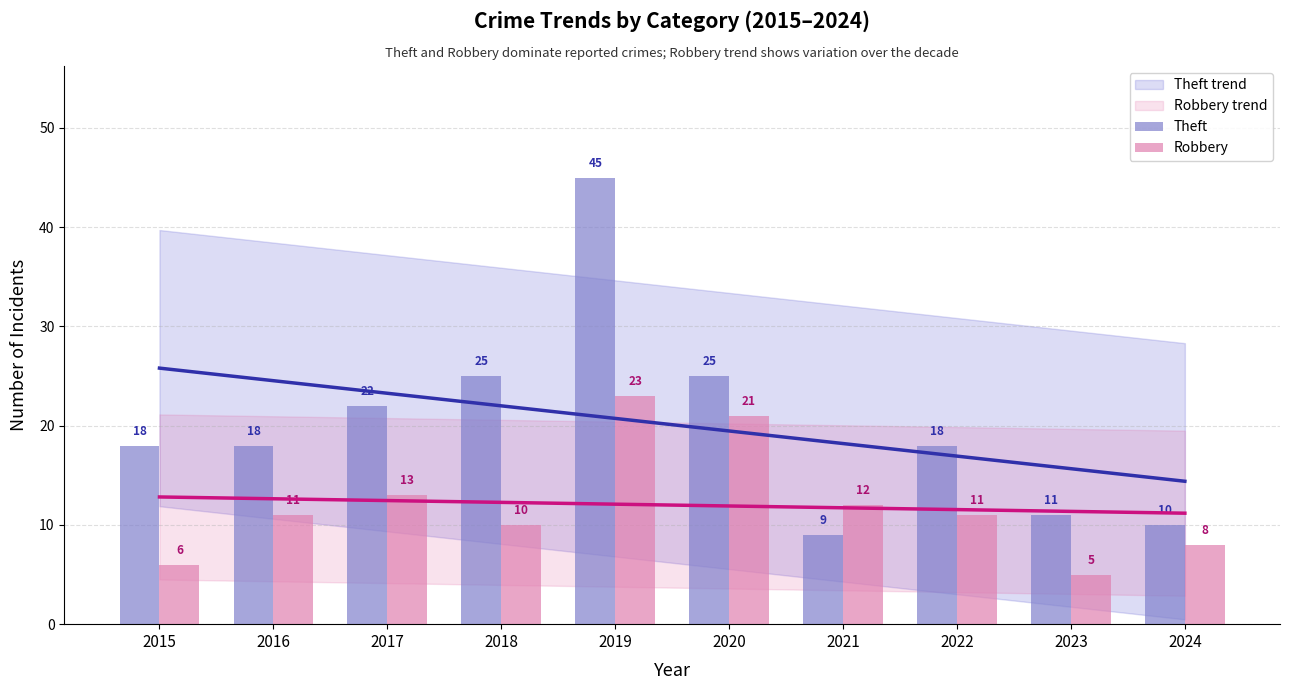

What is the difference between the maximum and minimum values in the Robbery series?

18